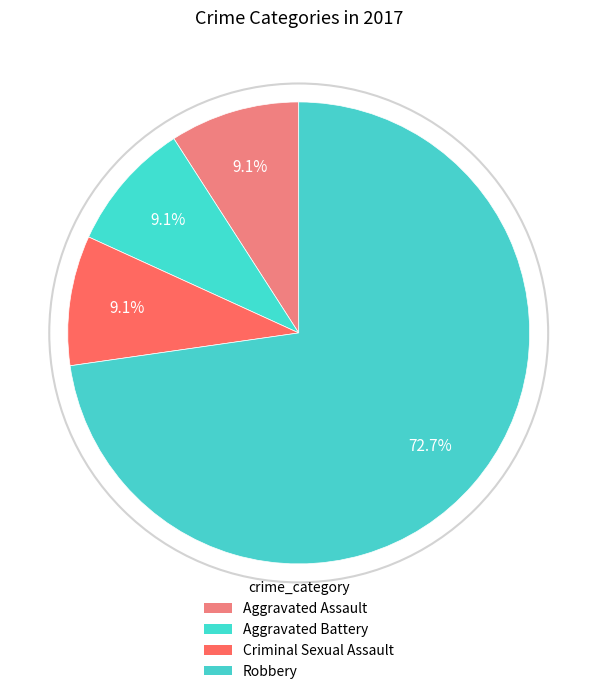

Which has a higher value, Aggravated Assault or Robbery?

Robbery